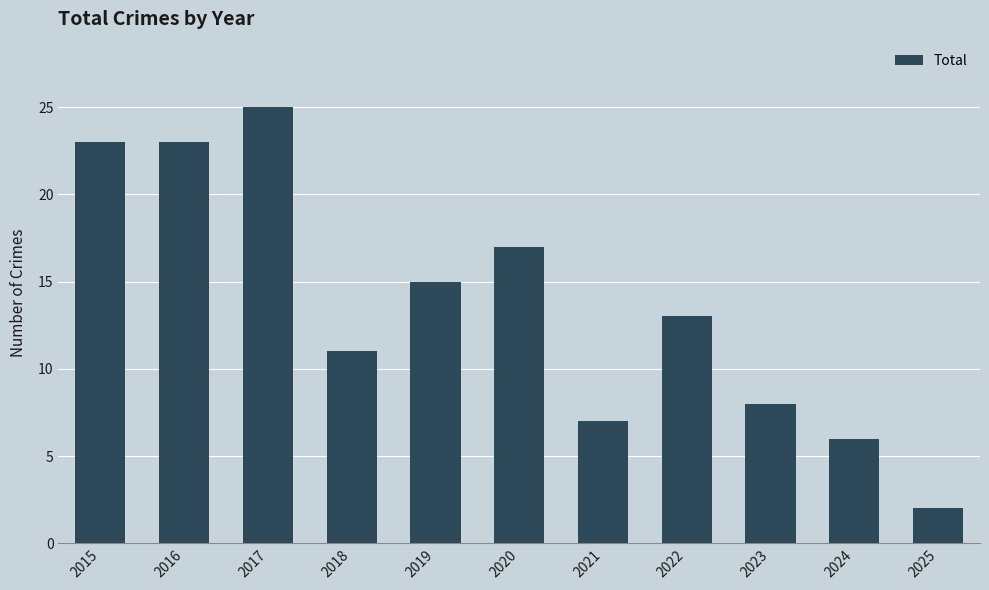

Between 2024 and 2016, which is larger?

2016